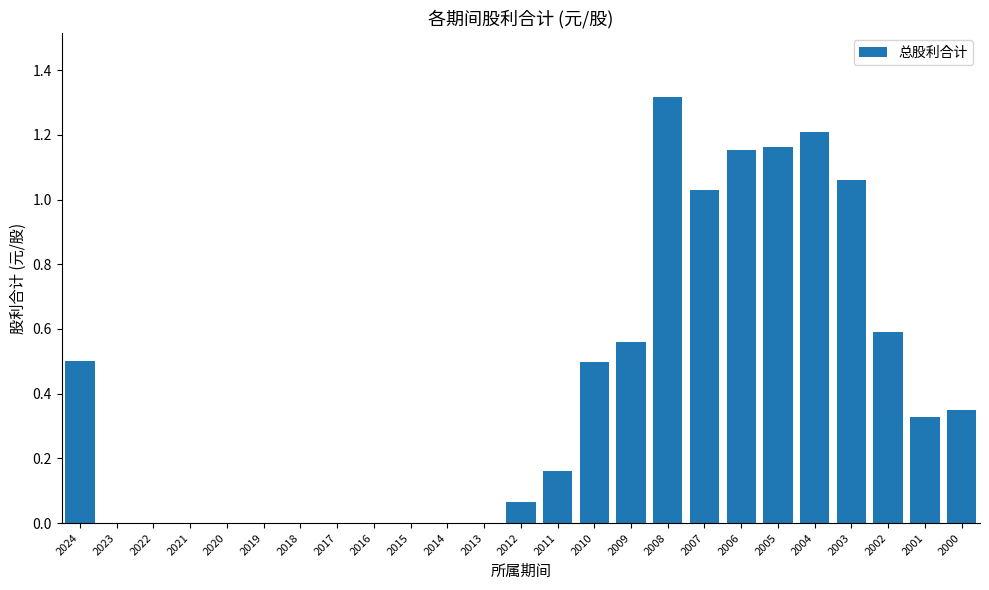

The value at 2022 is 0.0. True or false?

True